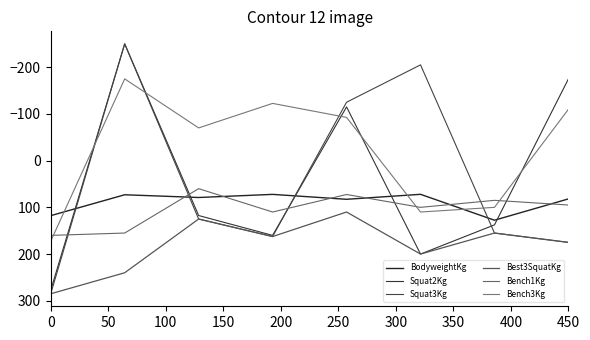

What is the sum of all Best3SquatKg values?

1452.5